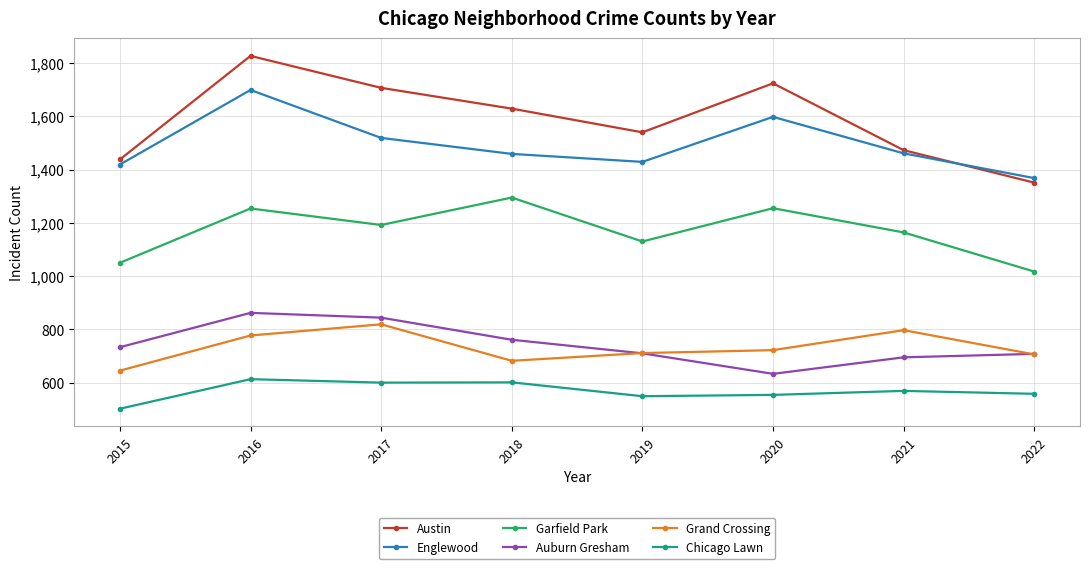

List the series in order of their peak value, highest first.

Austin, Englewood, Garfield Park, Auburn Gresham, Grand Crossing, Chicago Lawn